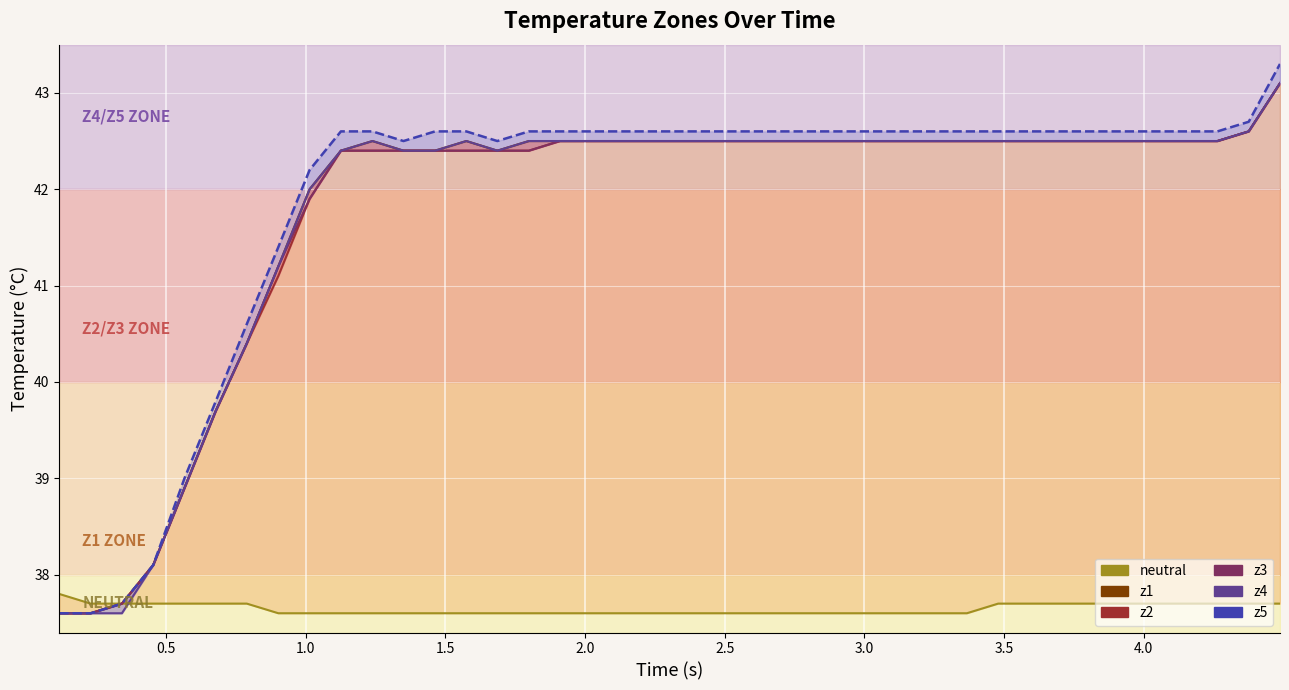

Which series has the largest range (max minus min)?

z5_line